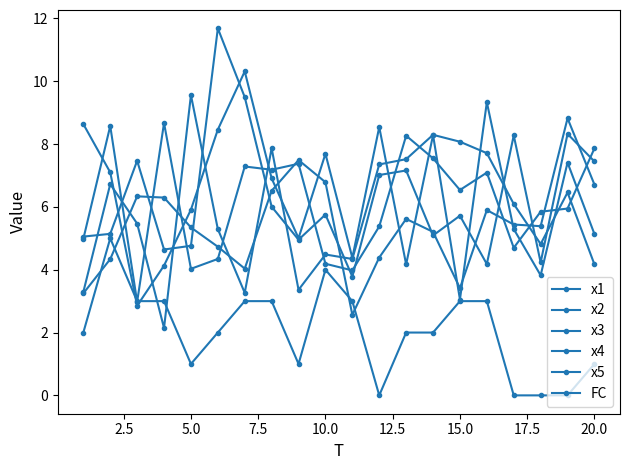

Does the chart have visible grid lines?

No